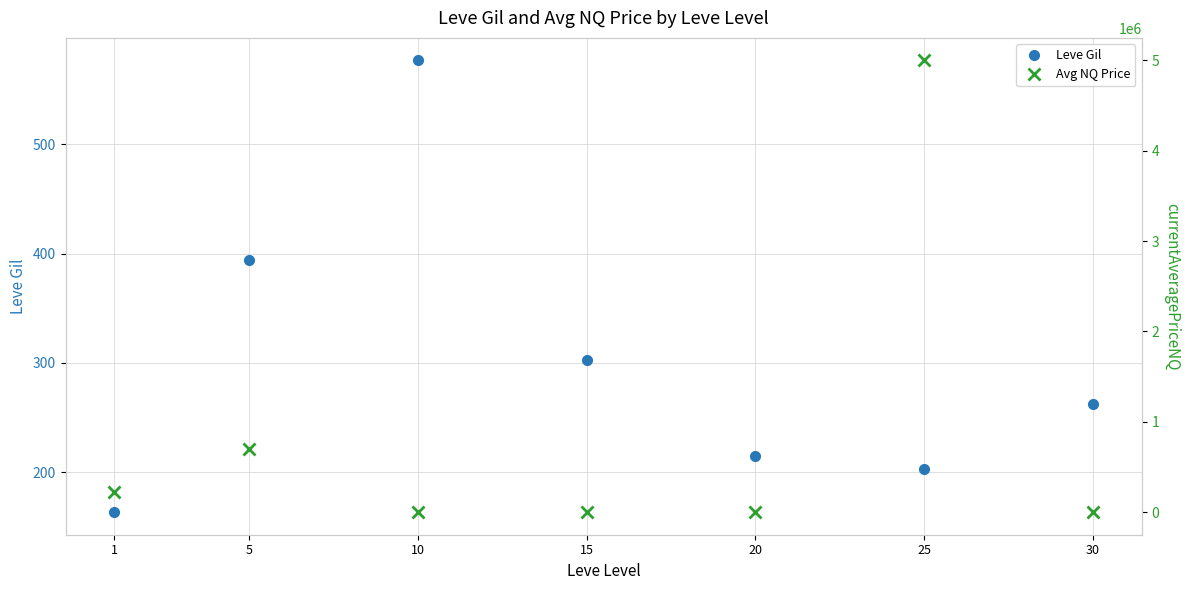

What is the sum of the Avg NQ Price values at 25 and 15?

5000222.6